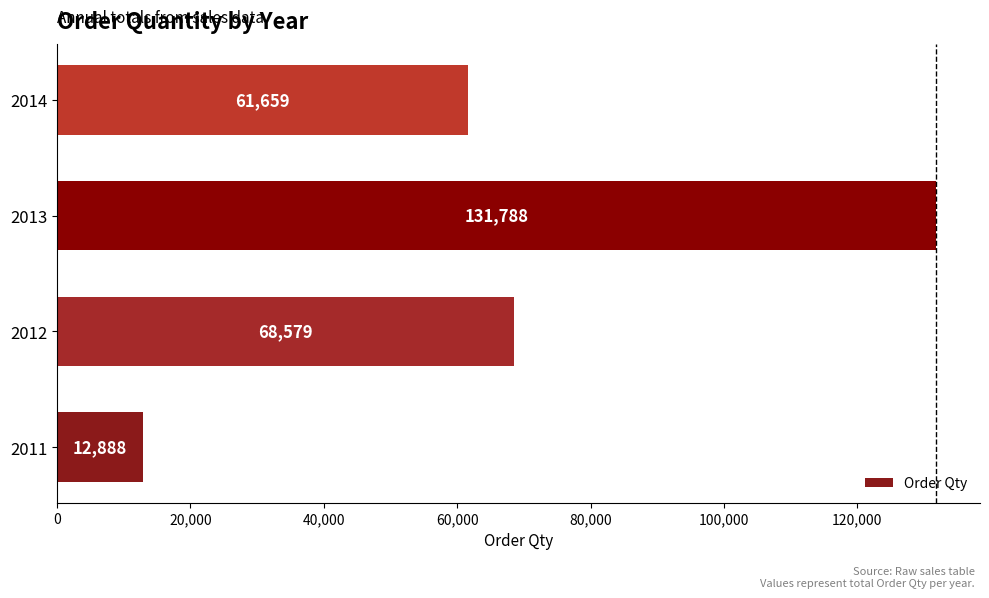

At which category does the chart reach its peak across all series?

2013